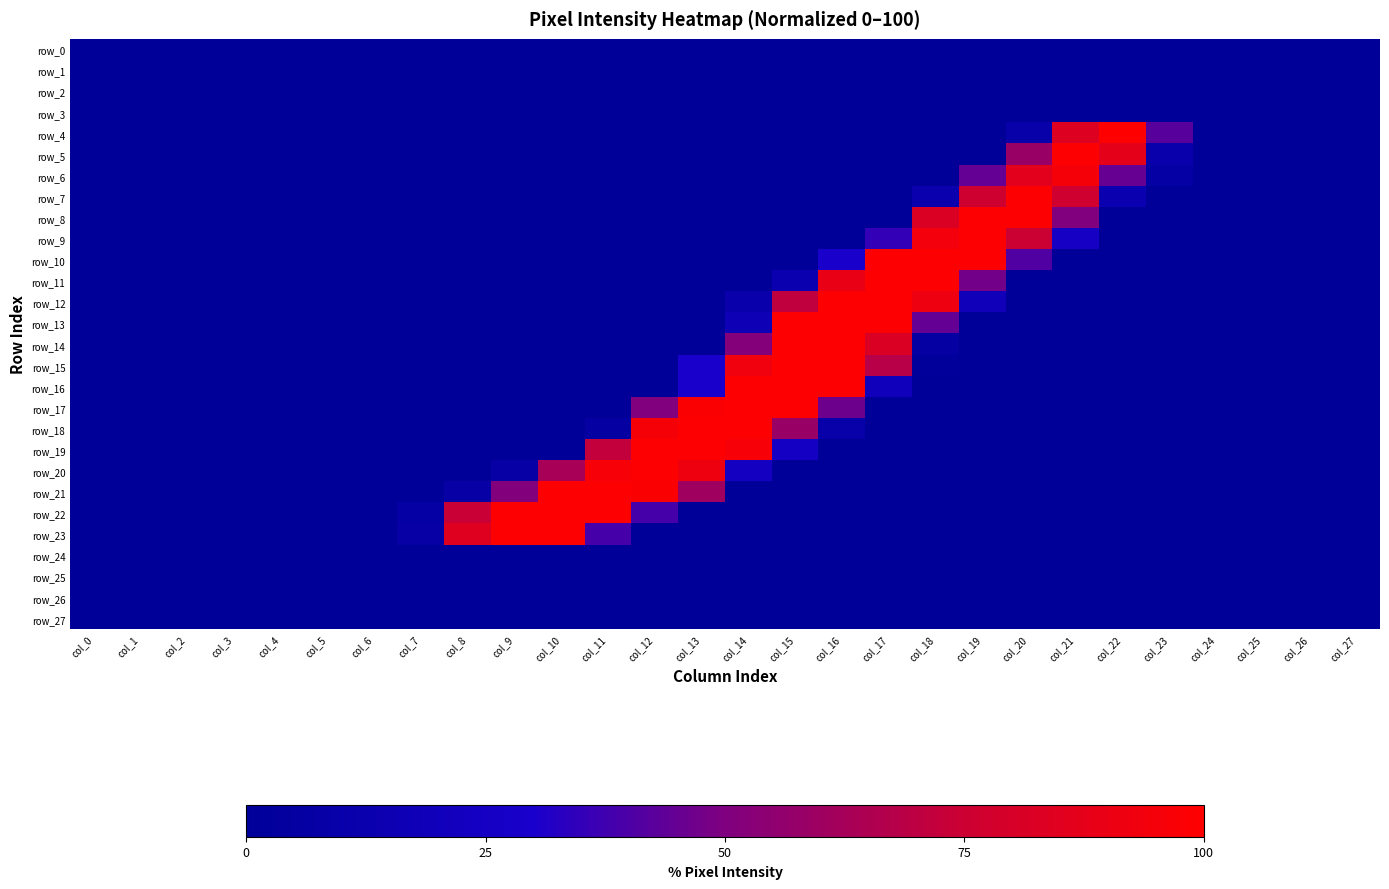

Is it true that row_18 equals -63.2 at col_17?

False